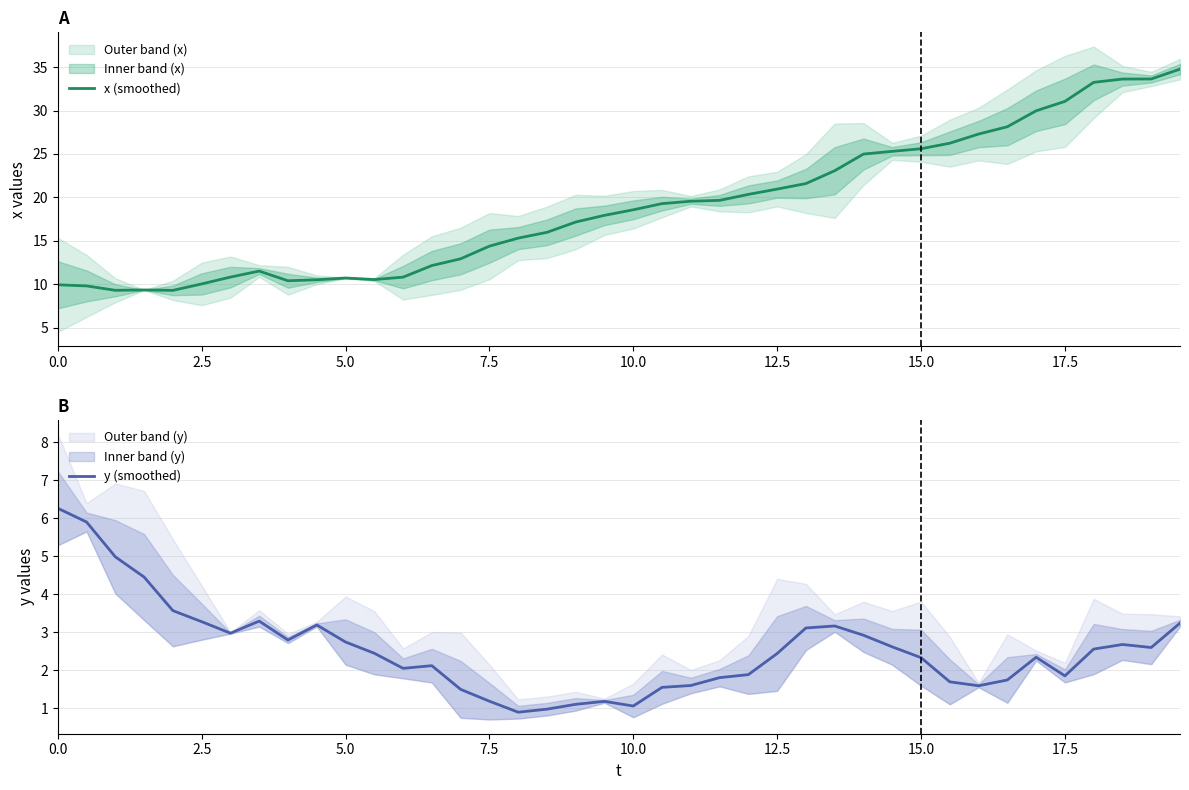

Rank the series by their maximum value, from lowest to highest.

y (smoothed), x (smoothed)